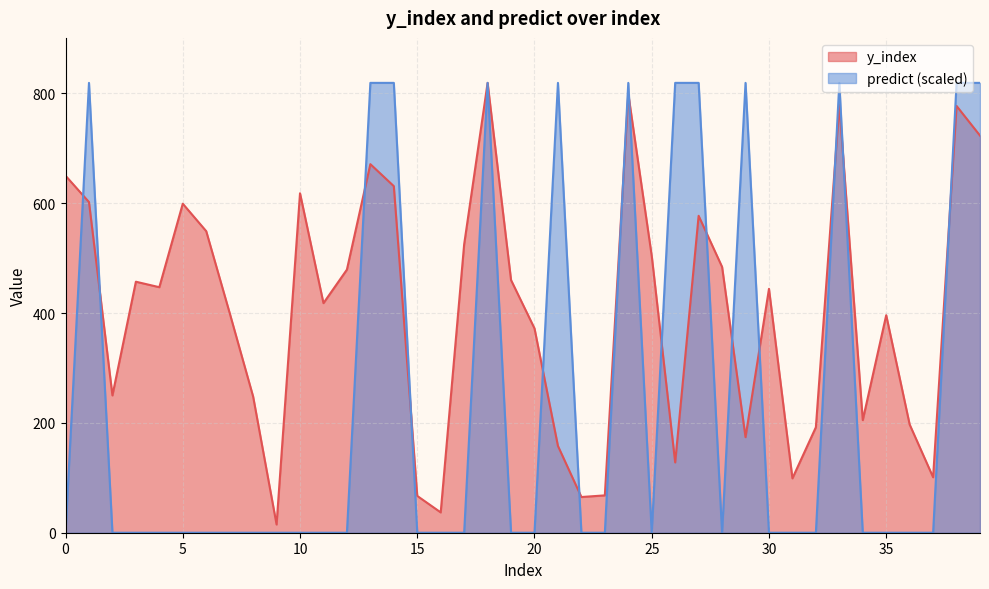

Which series has the largest total across all categories?

y_index